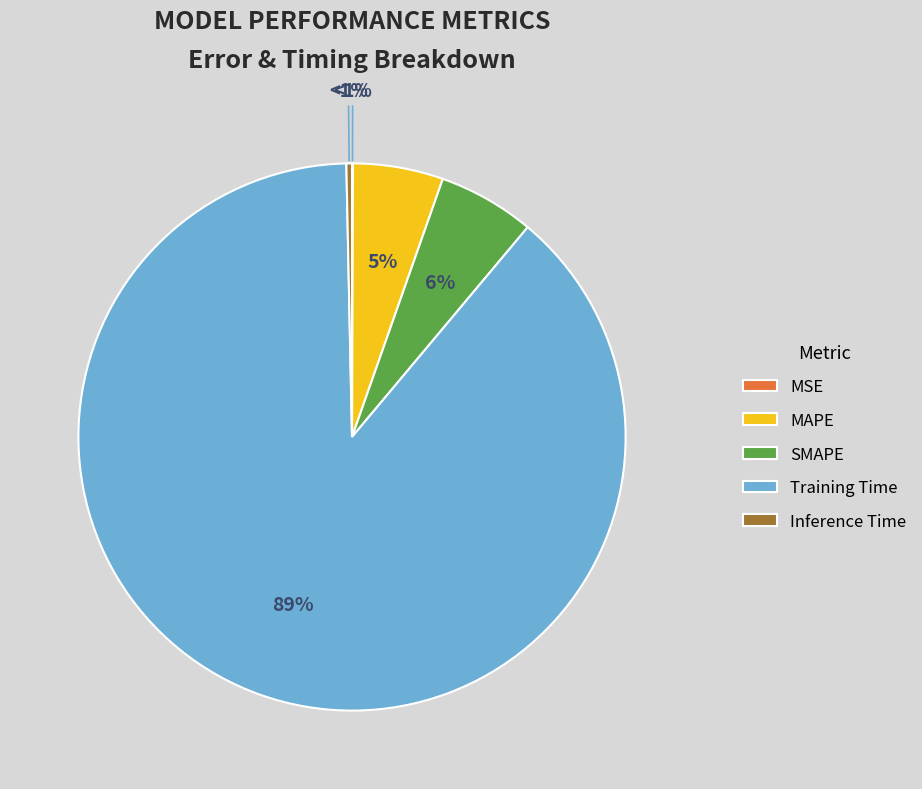

Is it true that Inference Time is 12% of the pie?

False